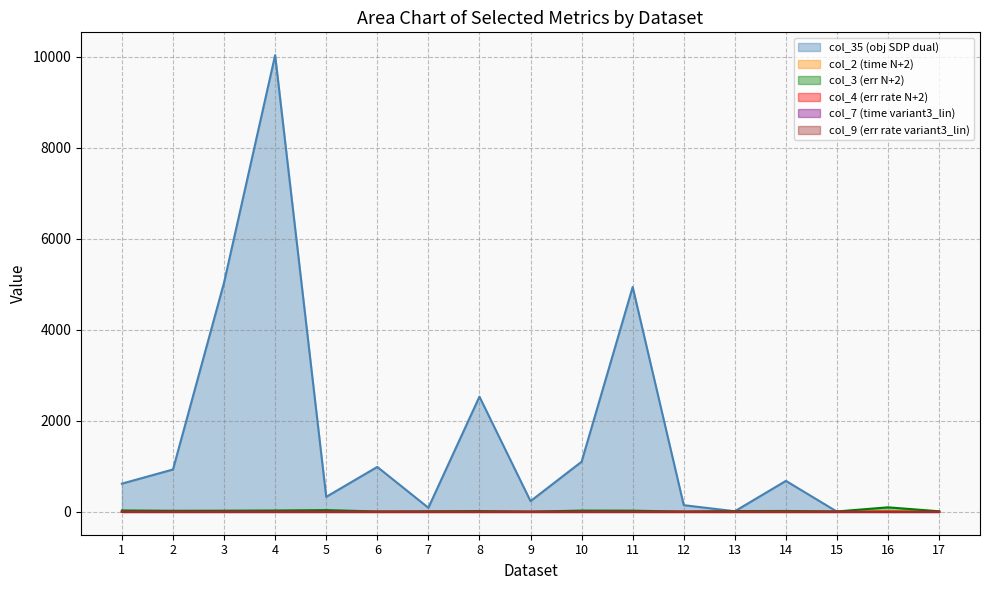

In col_4 (err rate N+2), how many points are higher than both neighbors (excluding endpoints)?

5